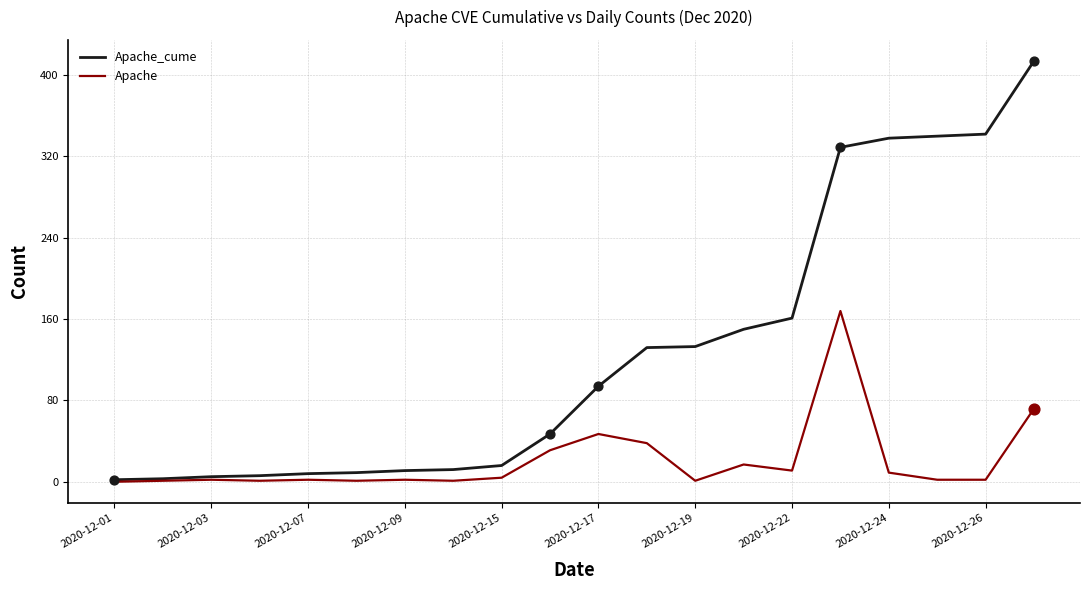

Which series has the largest total across all categories?

Apache_cume